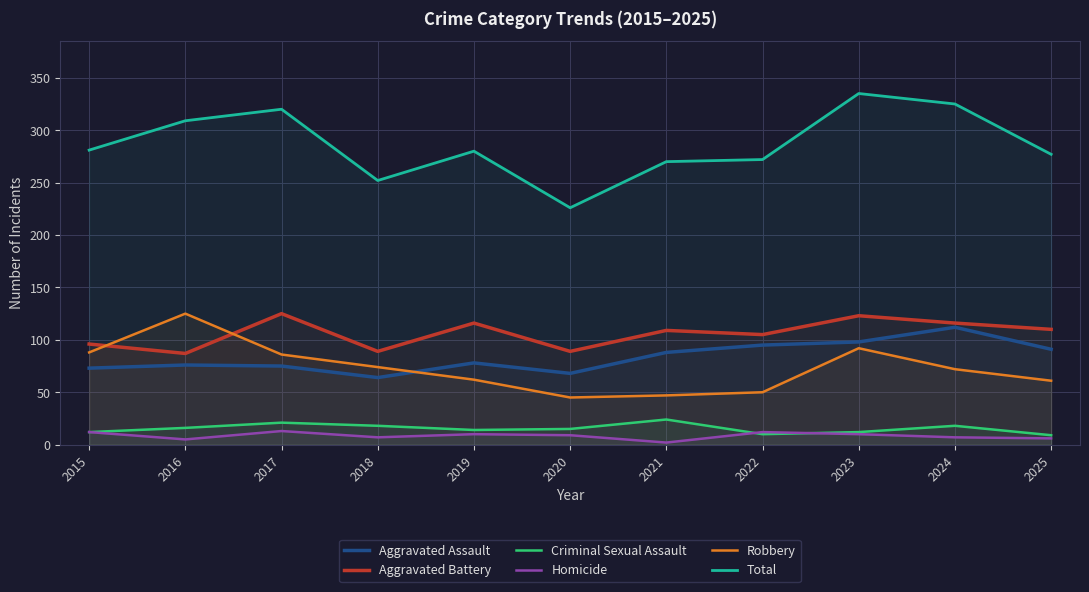

How many interior local peaks does the Aggravated Assault series have?

3